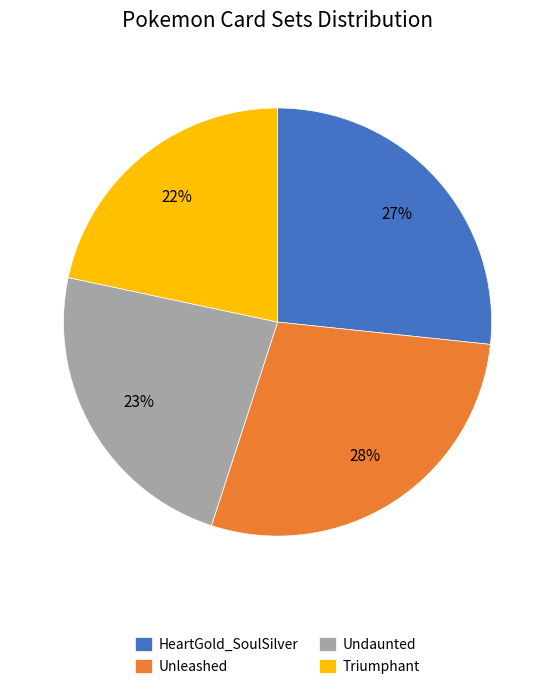

What is the ratio of the value at Triumphant to the value at HeartGold_SoulSilver?

0.8